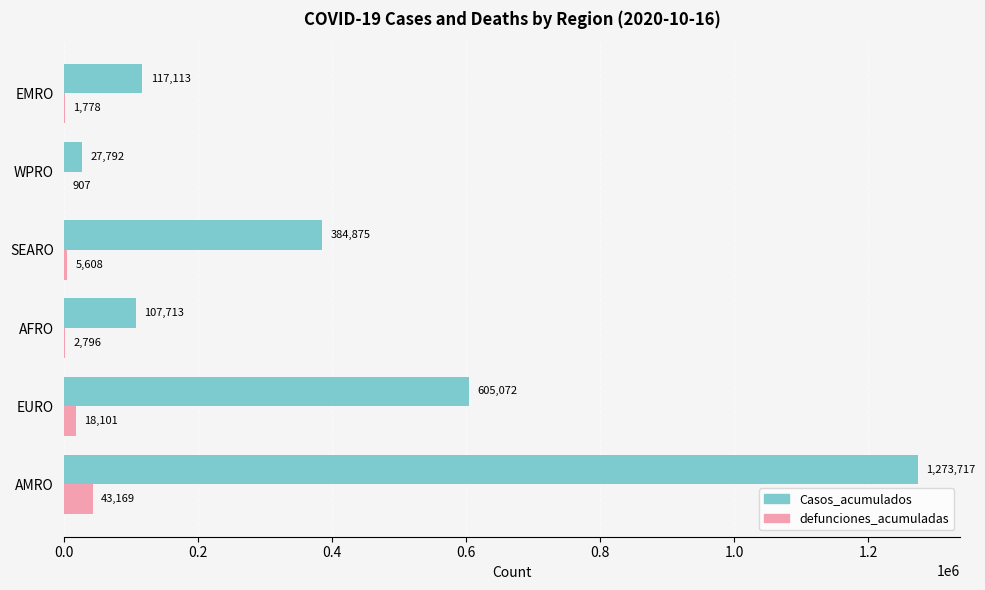

What is the sum of all defunciones_acumuladas values?

72359